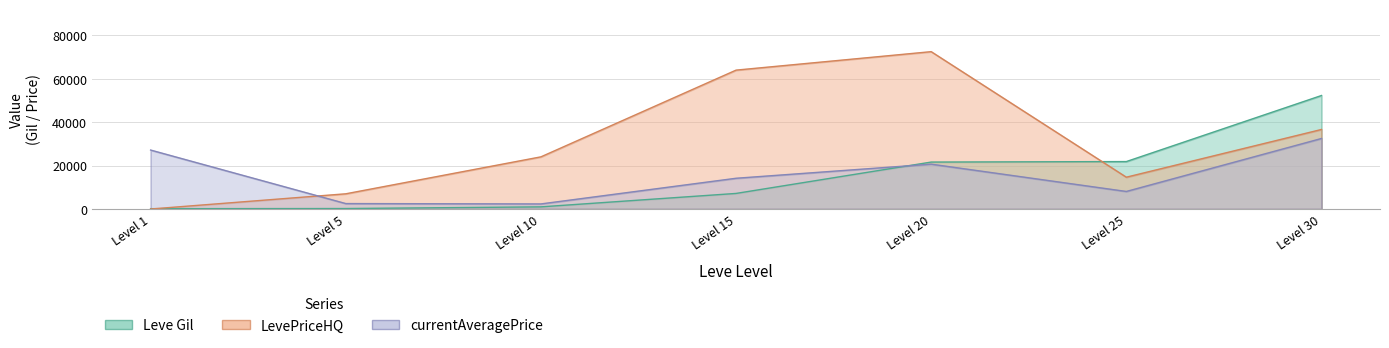

What is the total value across all series at Level 30?

121270